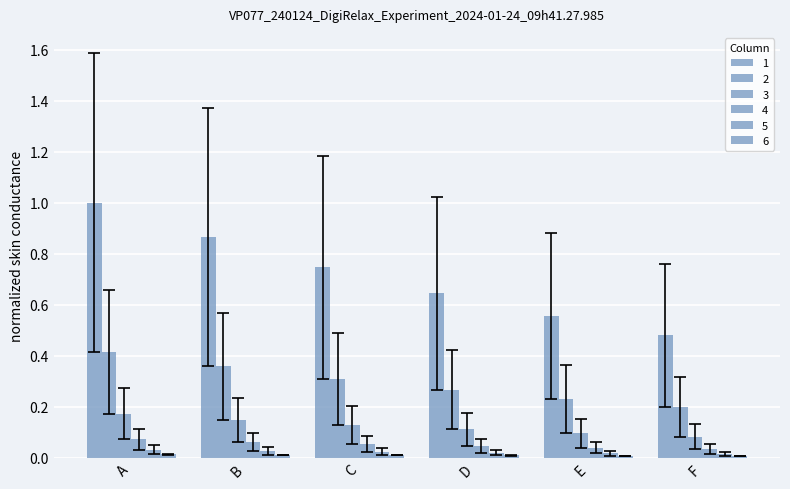

Are the bars horizontal?

No